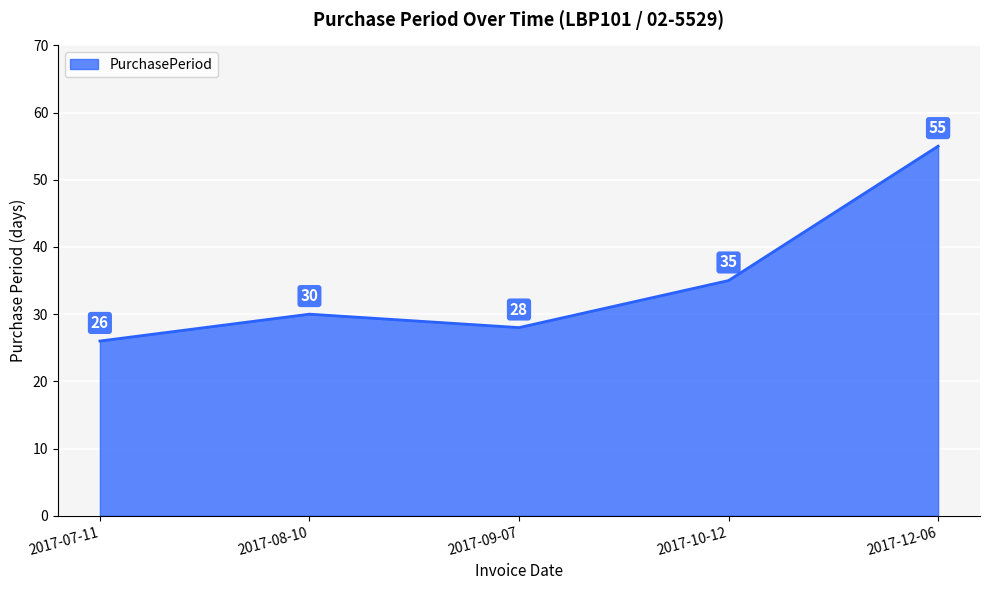

Reading left to right, list all the values displayed in this chart.

2017-07-11=26	2017-08-10=30	2017-09-07=28	2017-10-12=35	2017-12-06=55